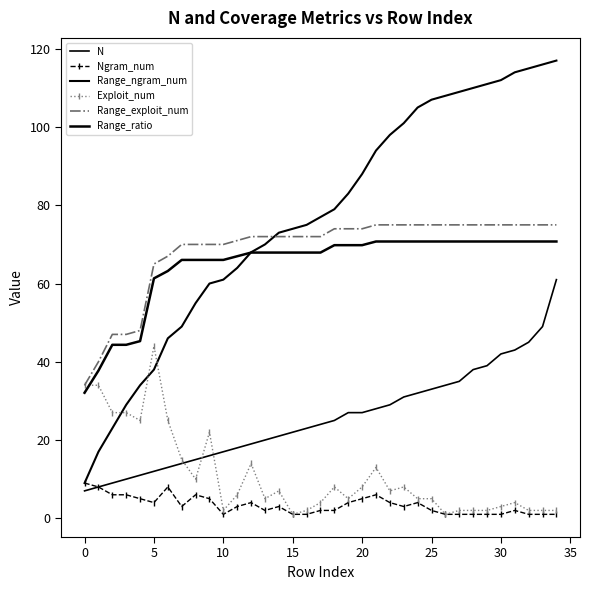

After their last crossing, which series has the higher values: Range_ngram_num or Range_exploit_num?

Range_ngram_num